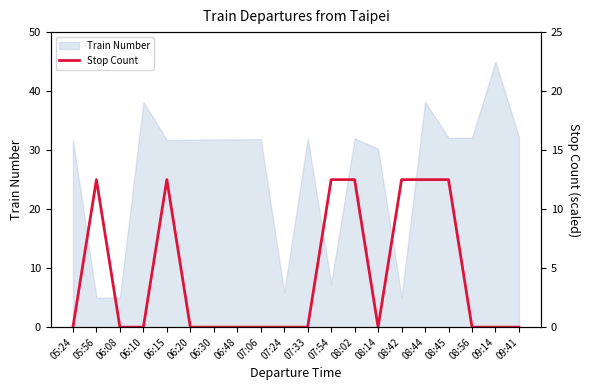

Count the number of values greater than 0.

7